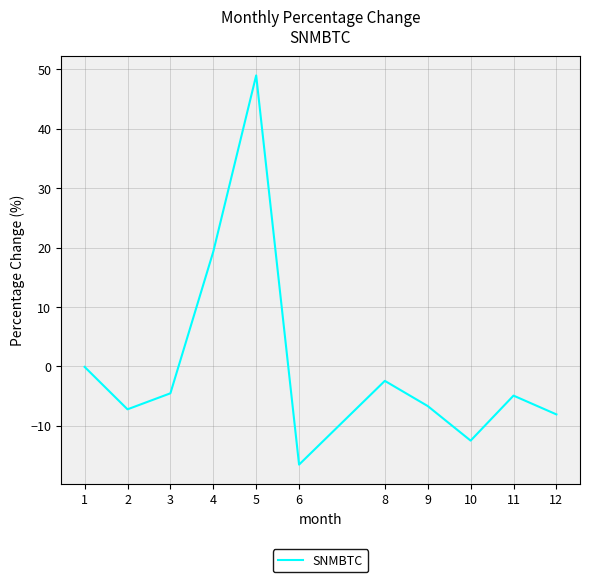

Reading left to right, list all the values displayed in this chart.

1=-0.1	2=-7.2	3=-4.5	4=19.3	5=49.0	6=-16.5	8=-2.4	9=-6.7	10=-12.5	11=-4.9	12=-8.1